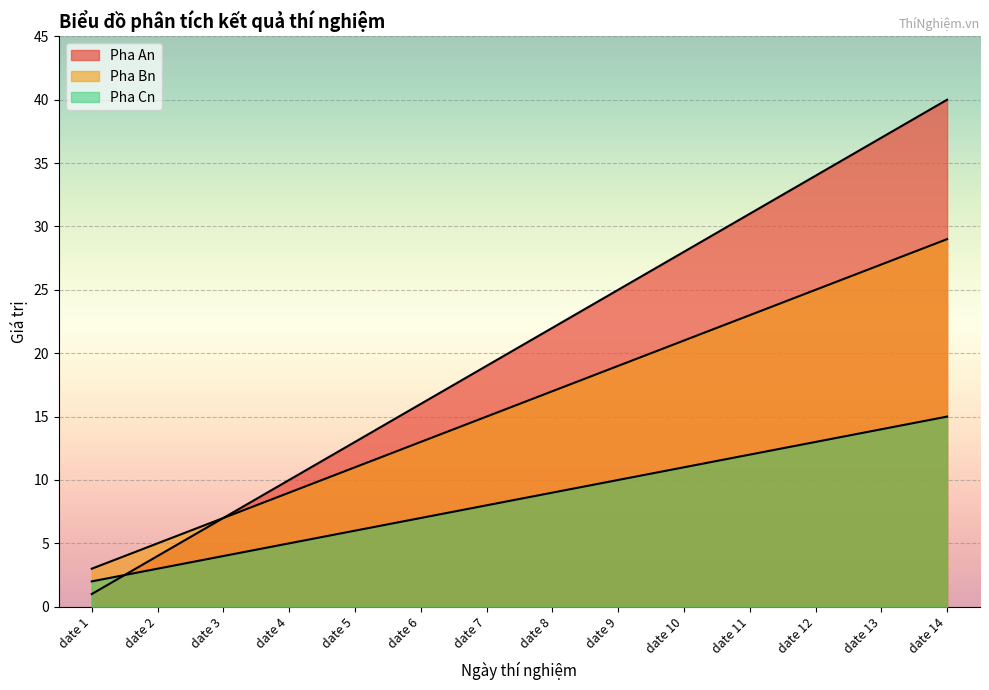

Where does the Pha An series first go above 22?

date 9